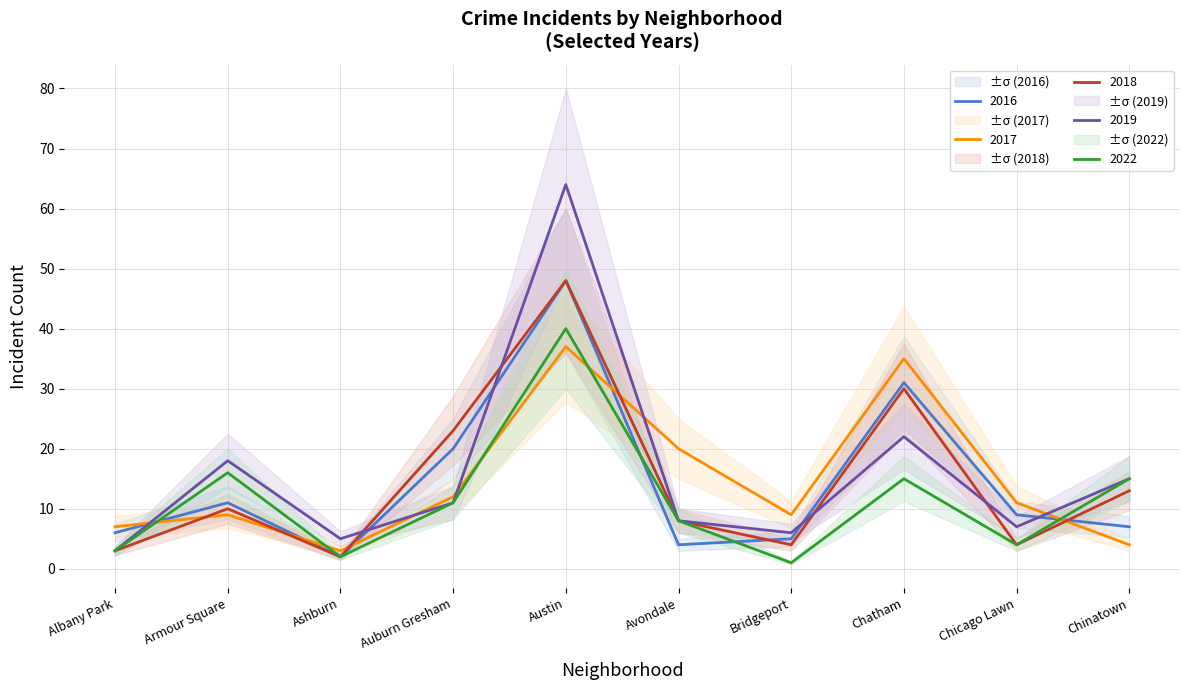

How many series are shown in this chart?

5